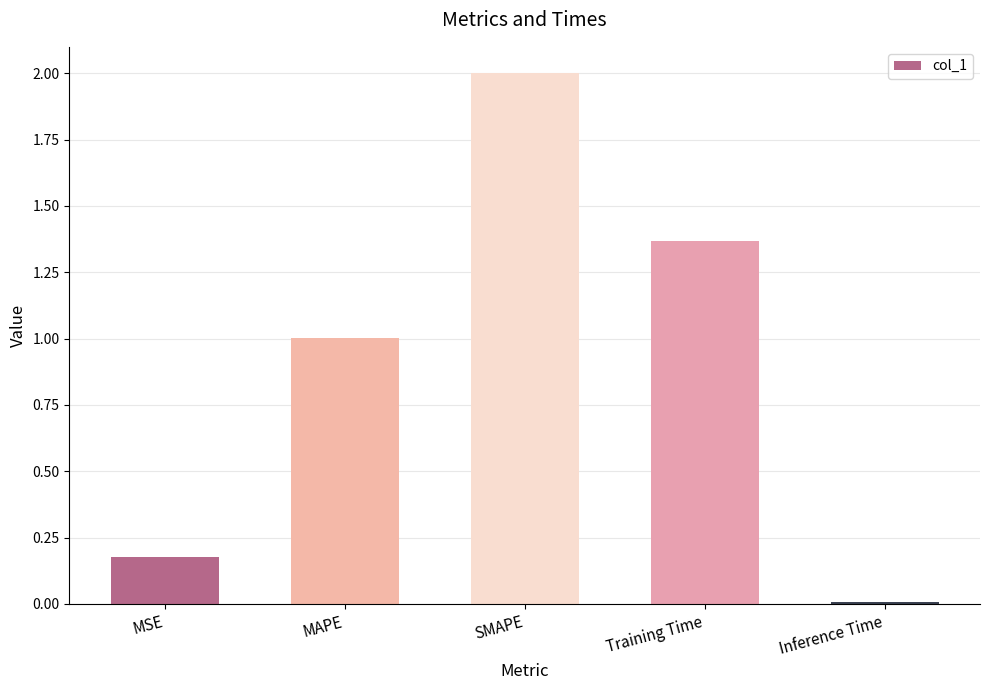

What is the label of the 2nd bar from the left?

MAPE